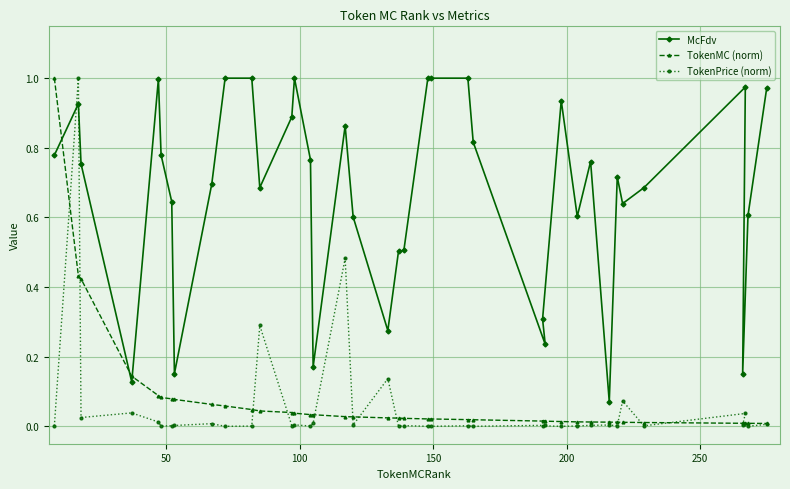

How many lines are shown in the chart?

3